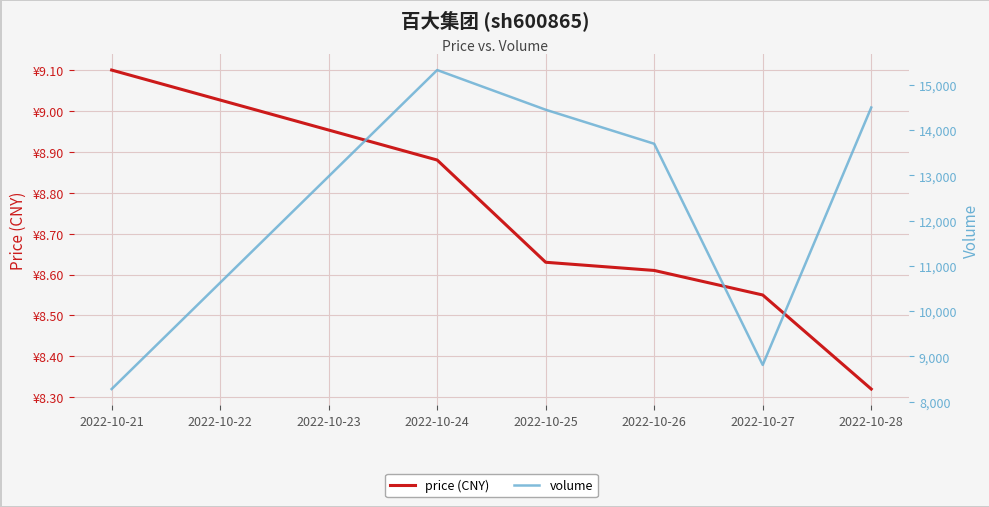

Is the value of volume at 2022-10-27 greater than the value of price (CNY) at 2022-10-25?

Yes